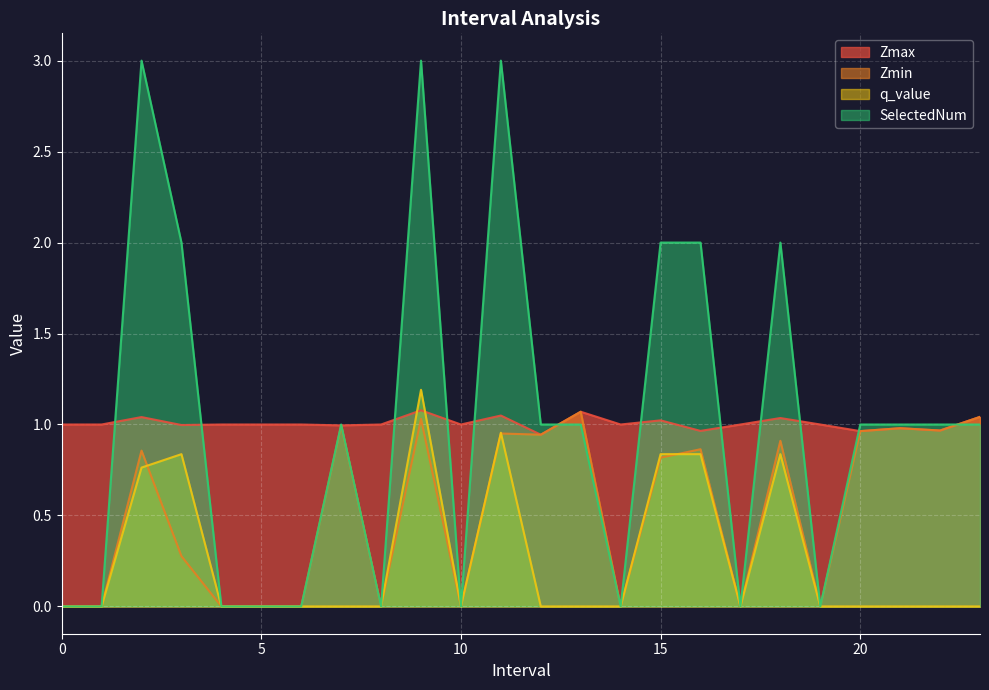

True or false: Zmin and Zmax intersect in this chart.

False